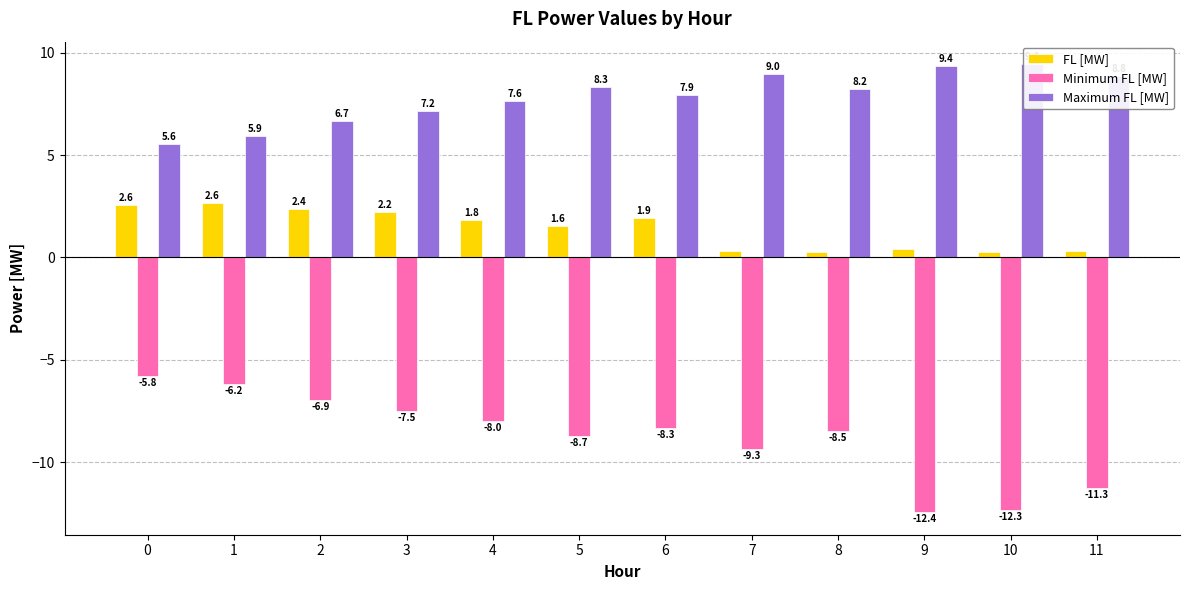

What is the value of the Maximum FL [MW] bar at the 4th from the left?

7.2